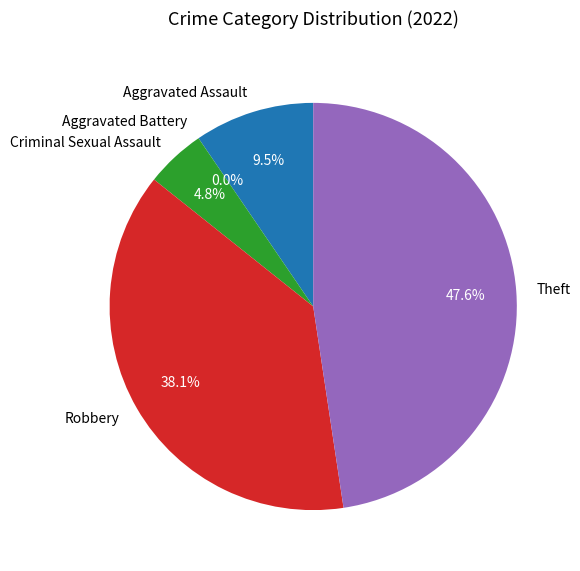

To the nearest percent, what portion does Criminal Sexual Assault represent?

5%